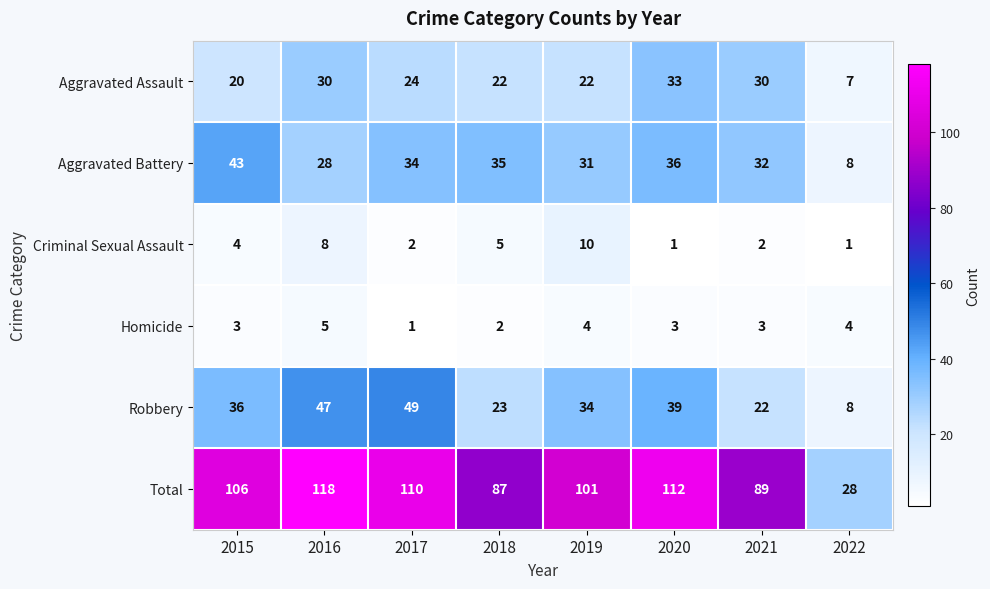

Which label corresponds to the largest value in the chart?

2016